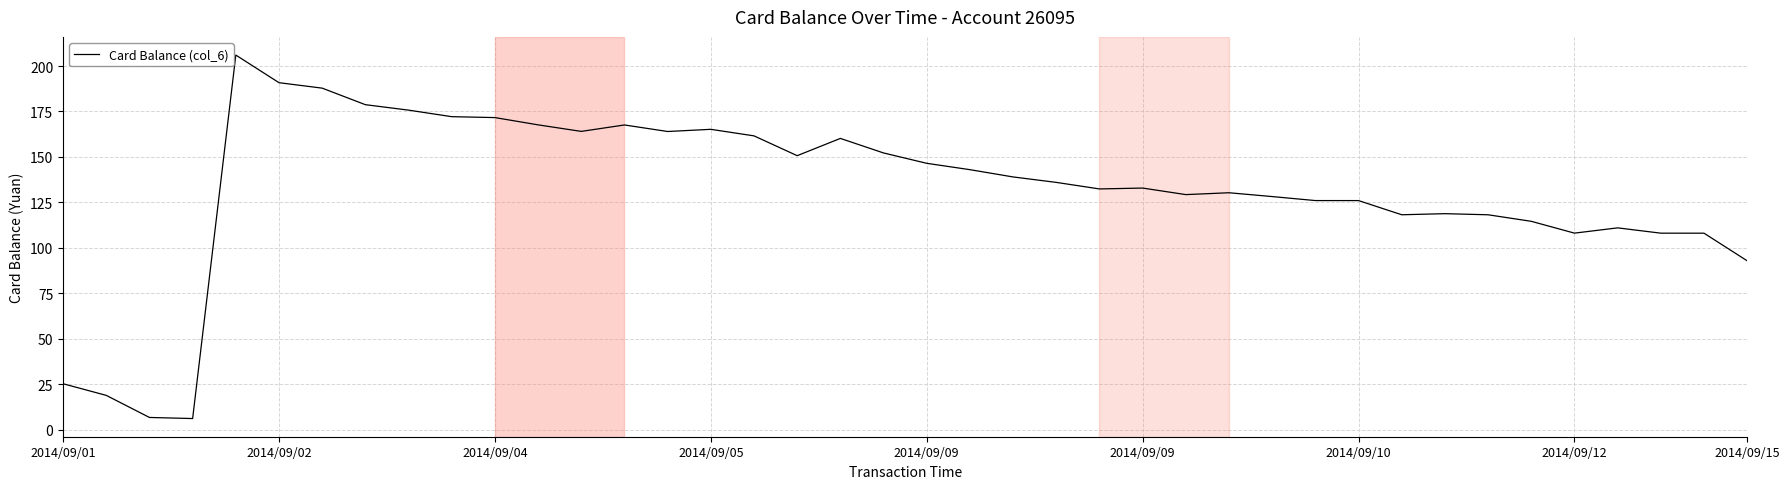

What is the difference between the maximum and minimum values?

200.0